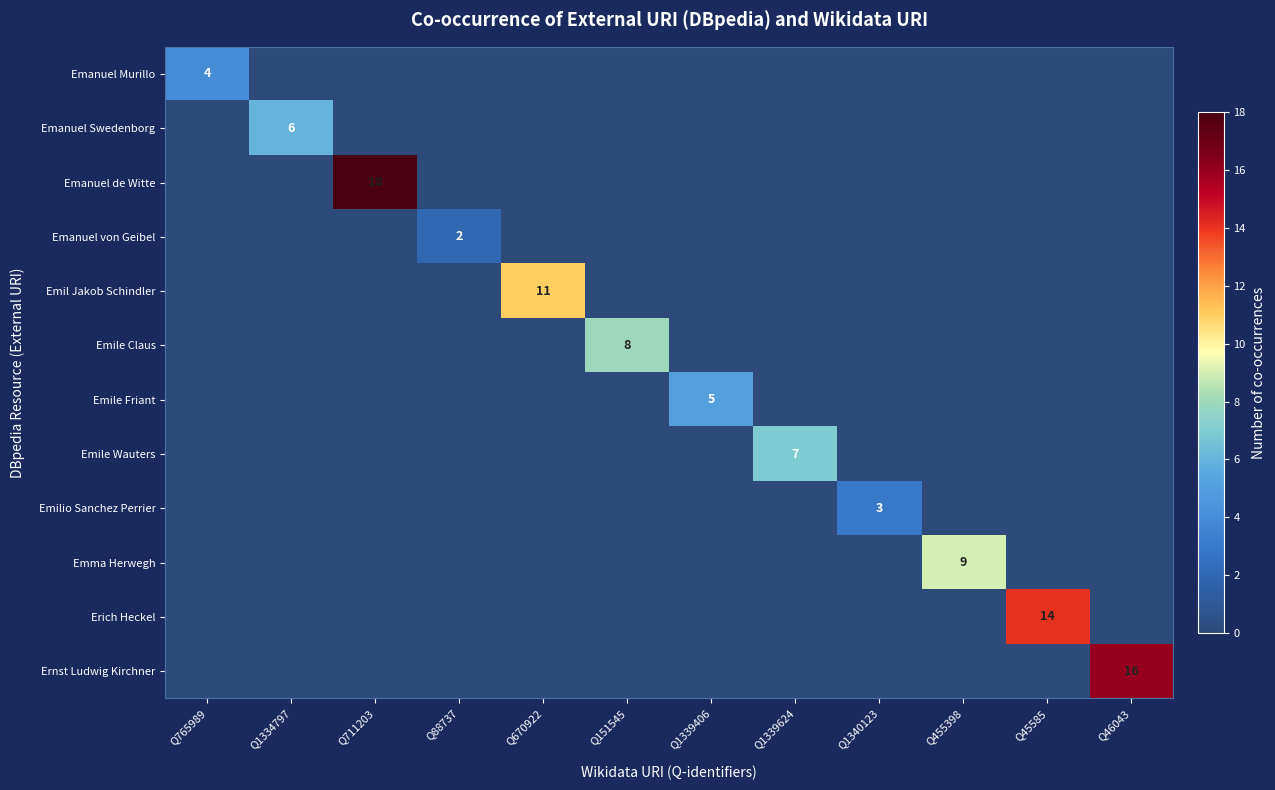

Is it true that Emile Wauters equals 7 at Q1339624?

True